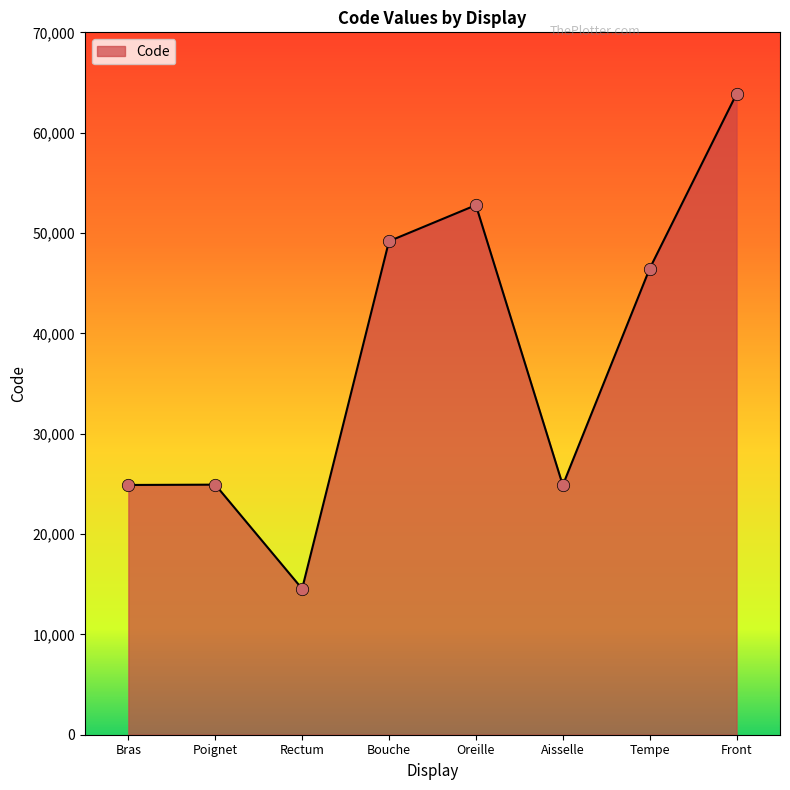

Between Front and Rectum, which is larger?

Front